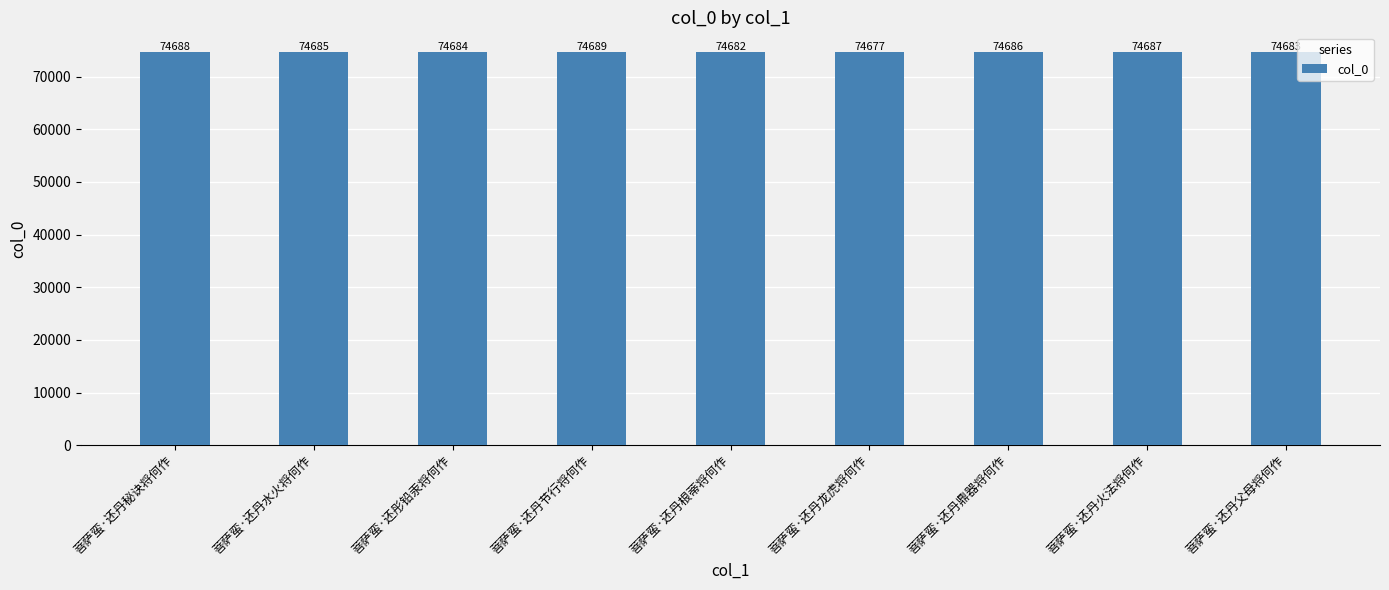

What is the minimum value shown in the chart?

74677